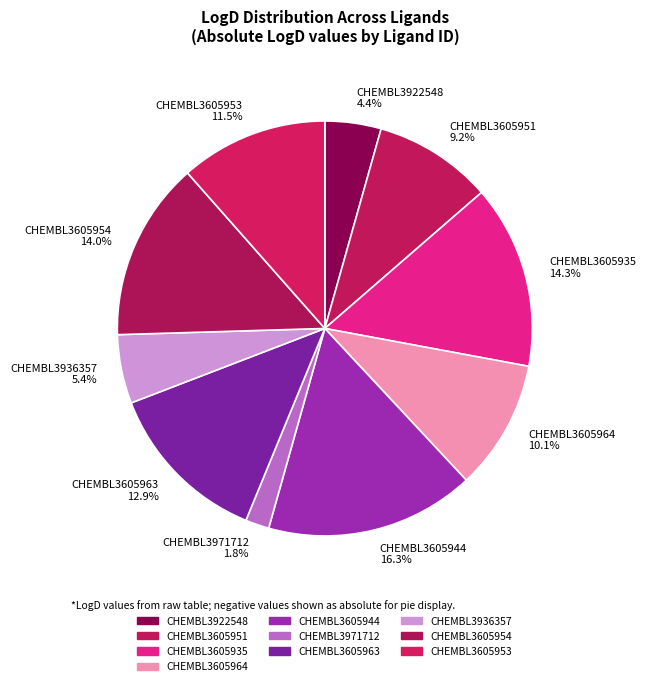

To the nearest percent, what is the average slice percentage?

10%